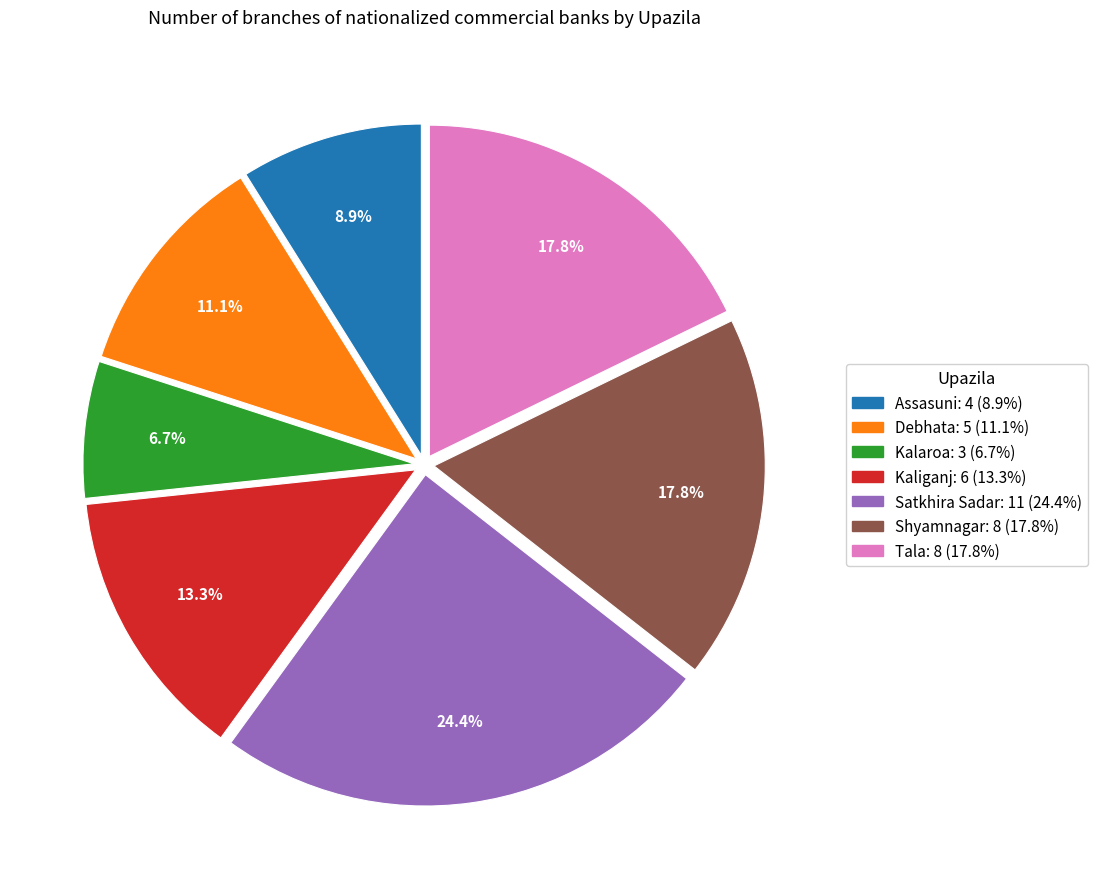

Is there any slice that represents more than half of the pie?

No